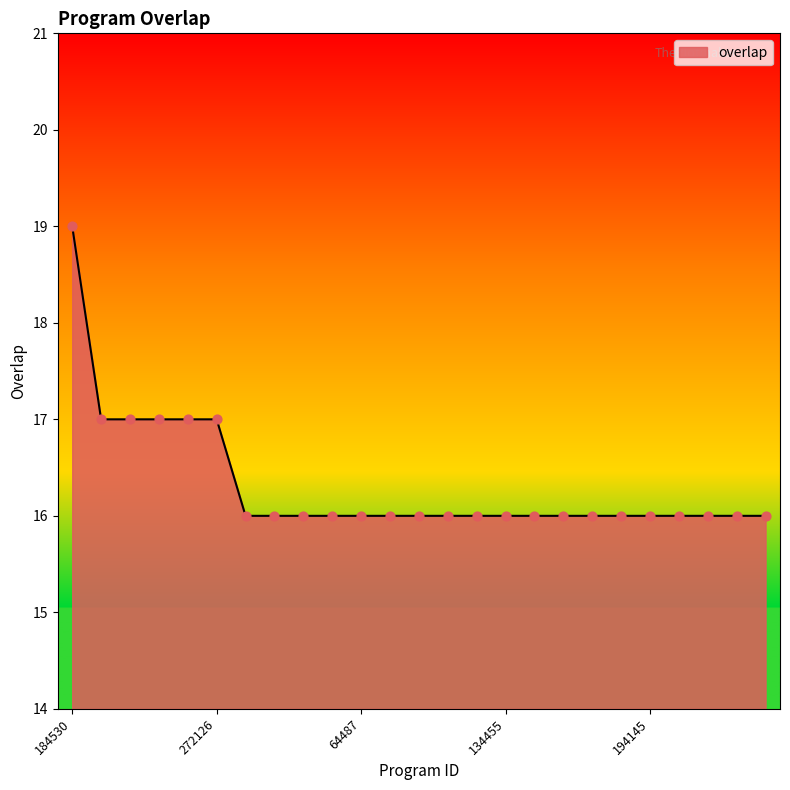

What is the greatest value displayed?

19